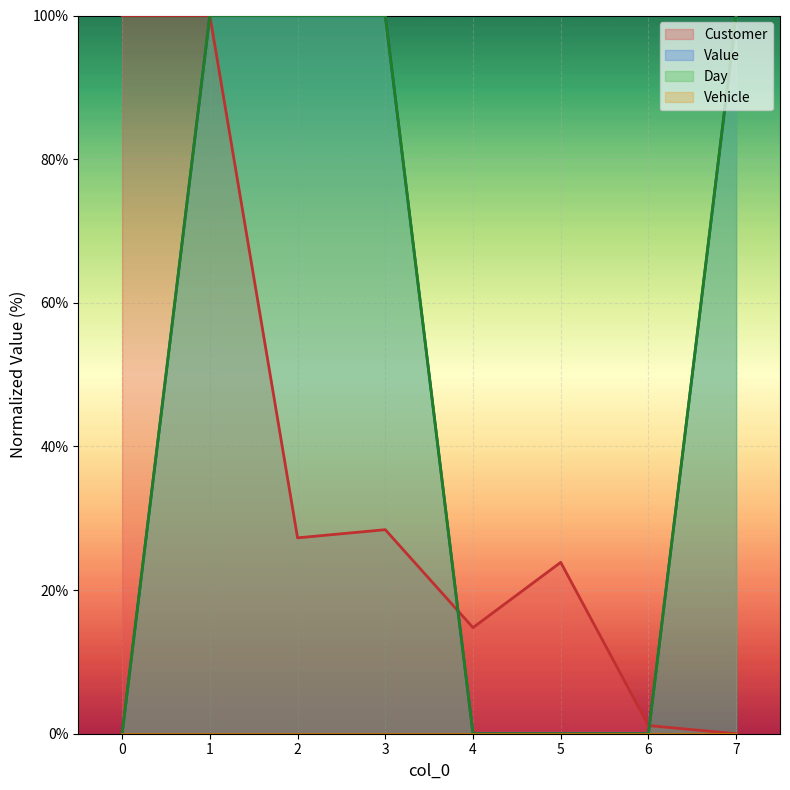

At 5, list the series in order from largest to smallest.

Customer, Value, Day